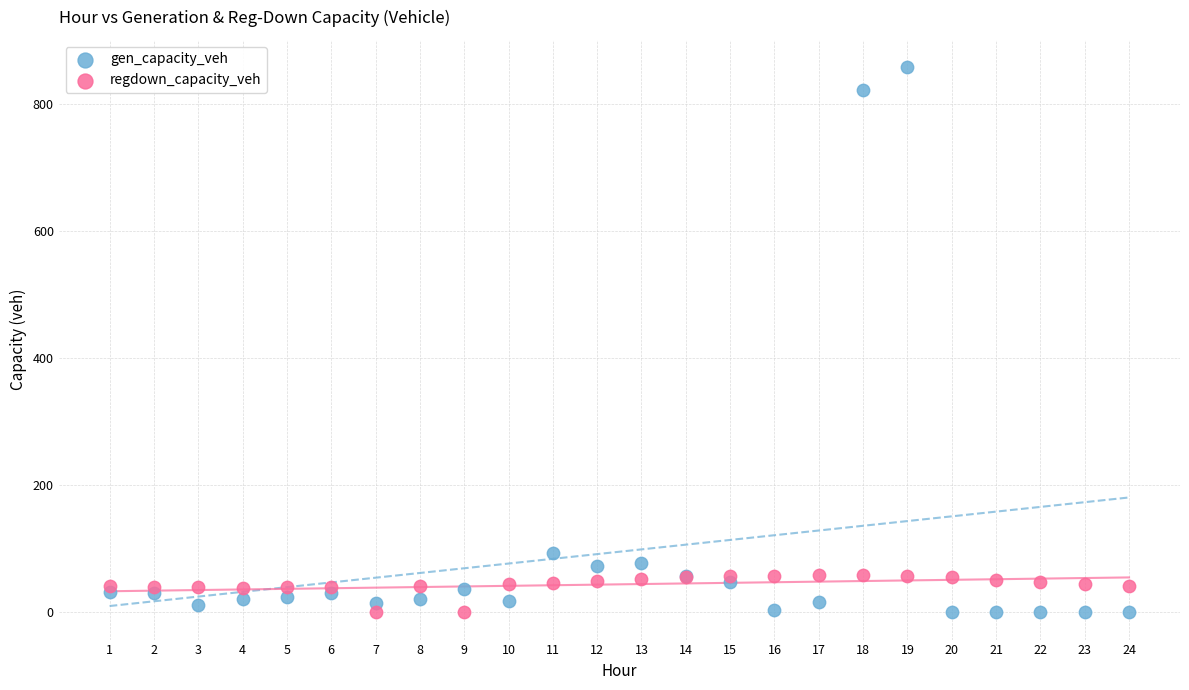

Which series reaches the maximum Y coordinate?

gen_capacity_veh